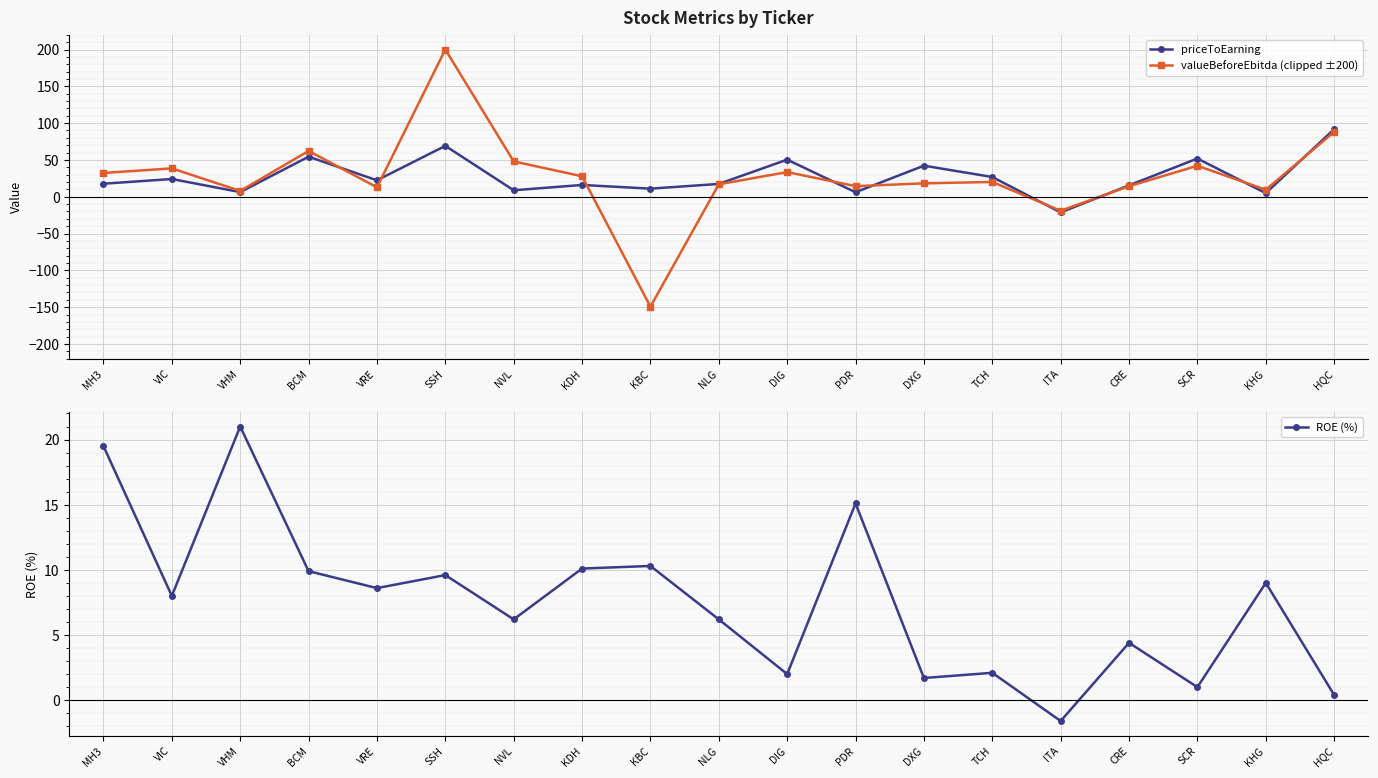

What is the sum of all valueBeforeEbitda (clipped ±200) values?

518.3